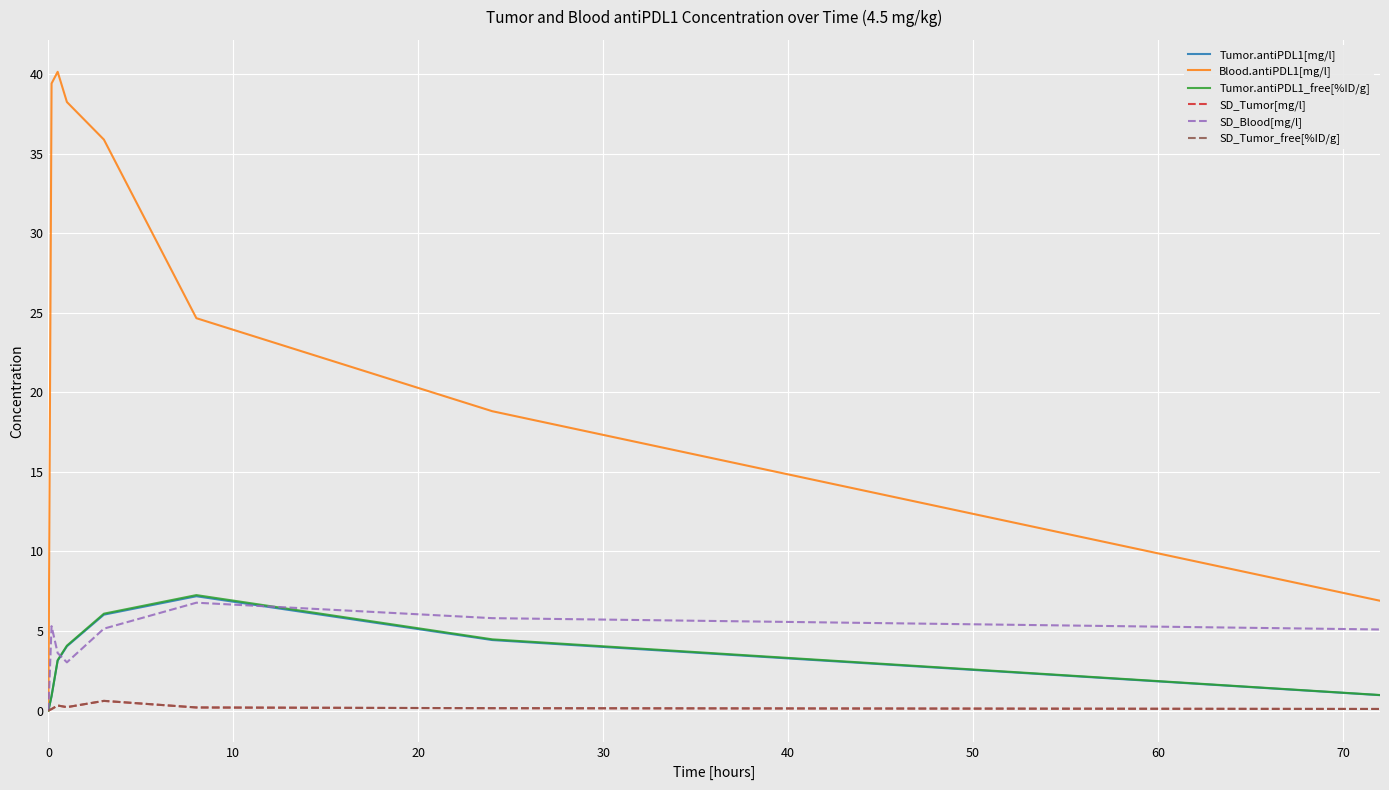

Which series has the largest range (max minus min)?

Blood.antiPDL1[mg/l]